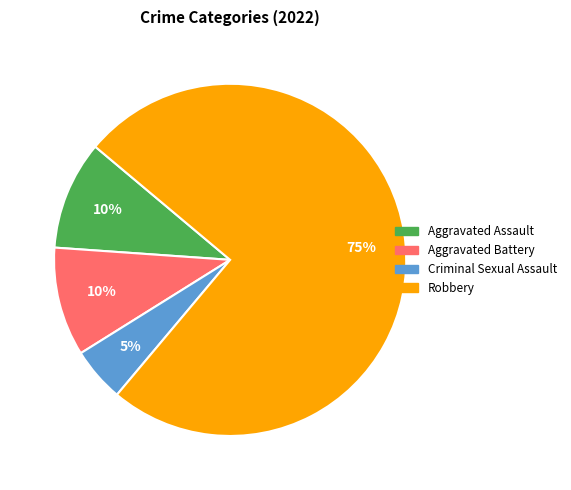

Do Robbery and Aggravated Assault together represent more than half of the pie?

Yes